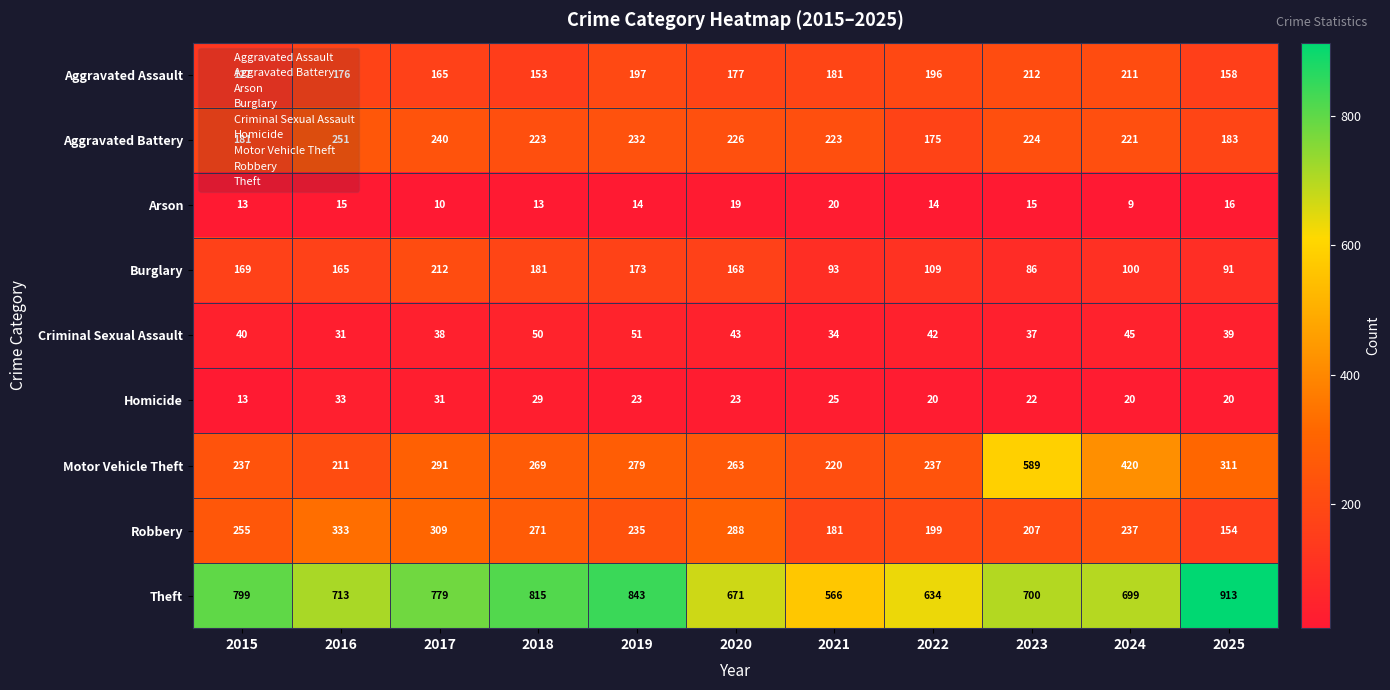

What is the highest value of the Homicide series?

33